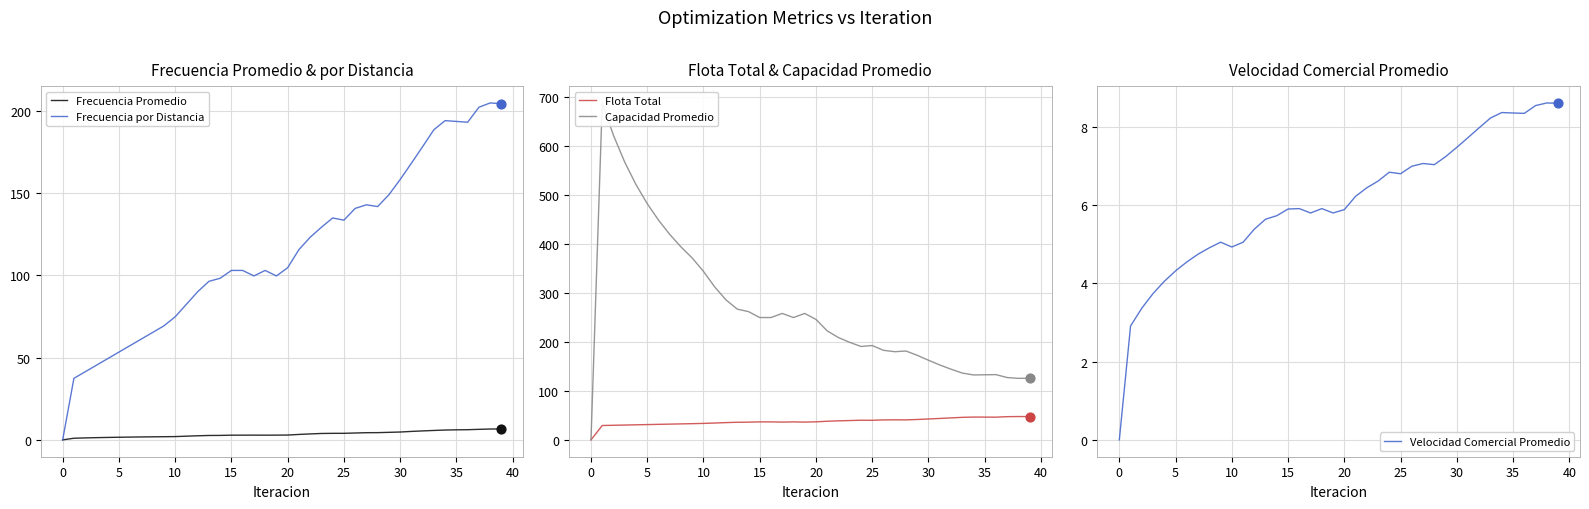

Which series reaches the maximum Y coordinate?

Capacidad Promedio